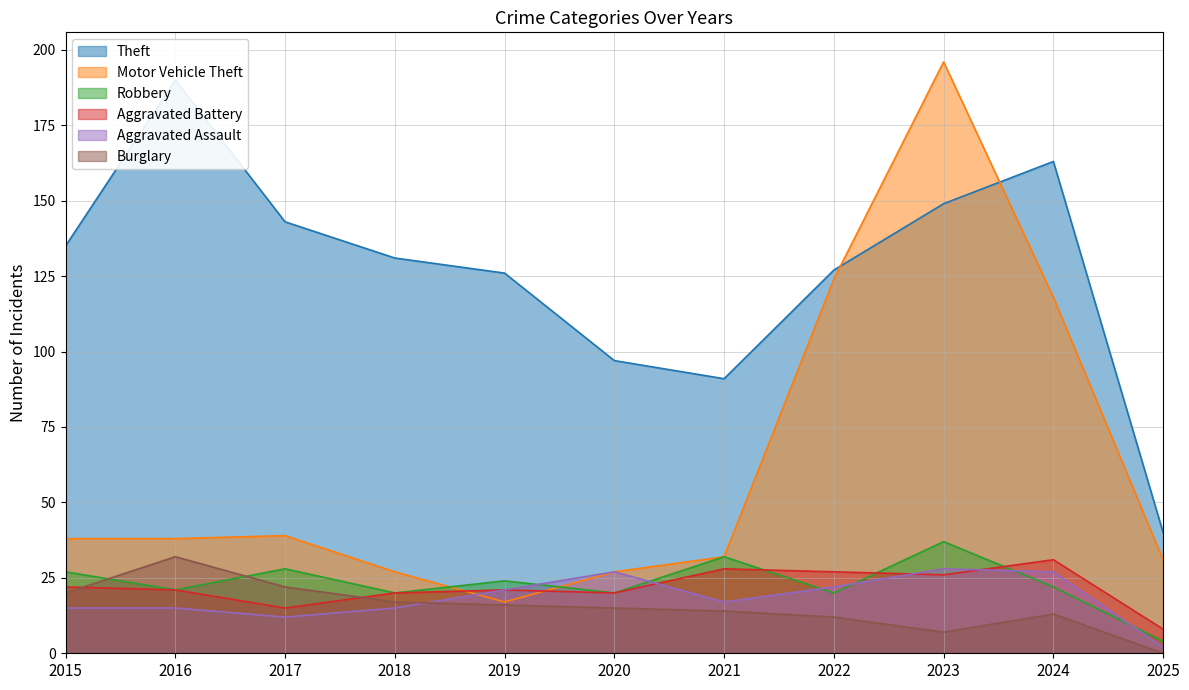

Where do Aggravated Battery and Burglary first cross each other?

2015 and 2016